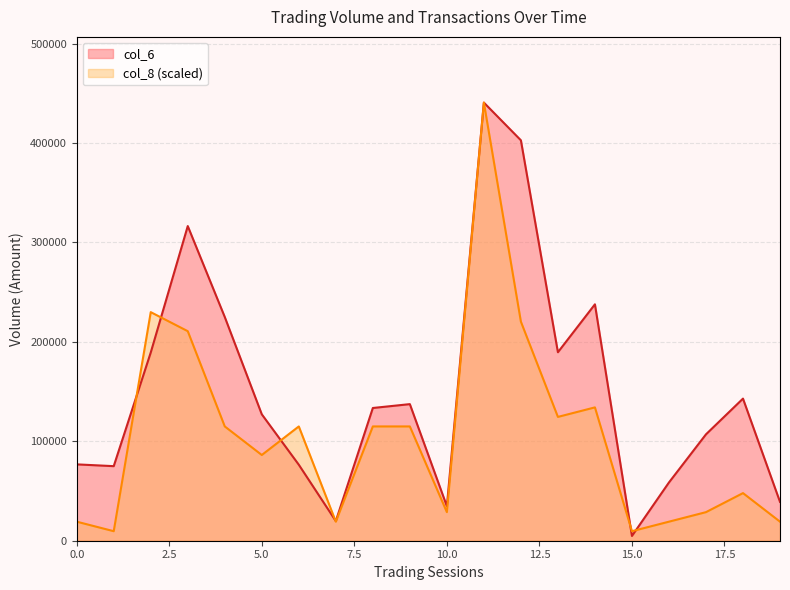

Rank the series by their average value, from lowest to highest.

col_8 (scaled), col_6